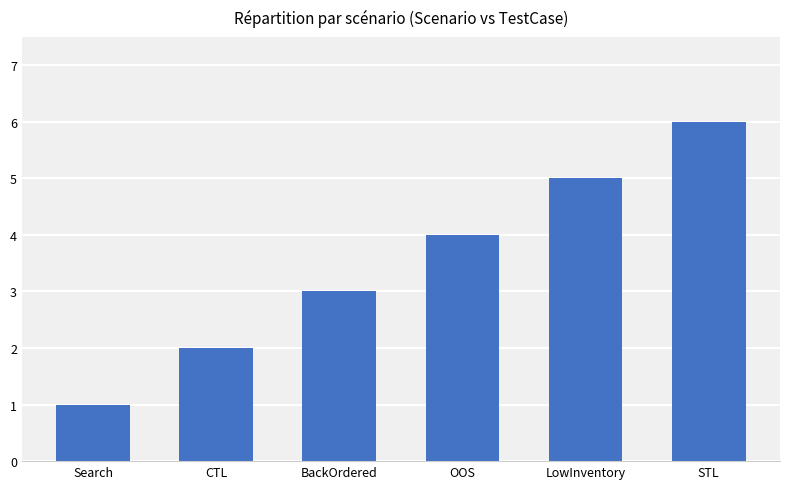

The chart shows a value of 4 at OOS. True or false?

True